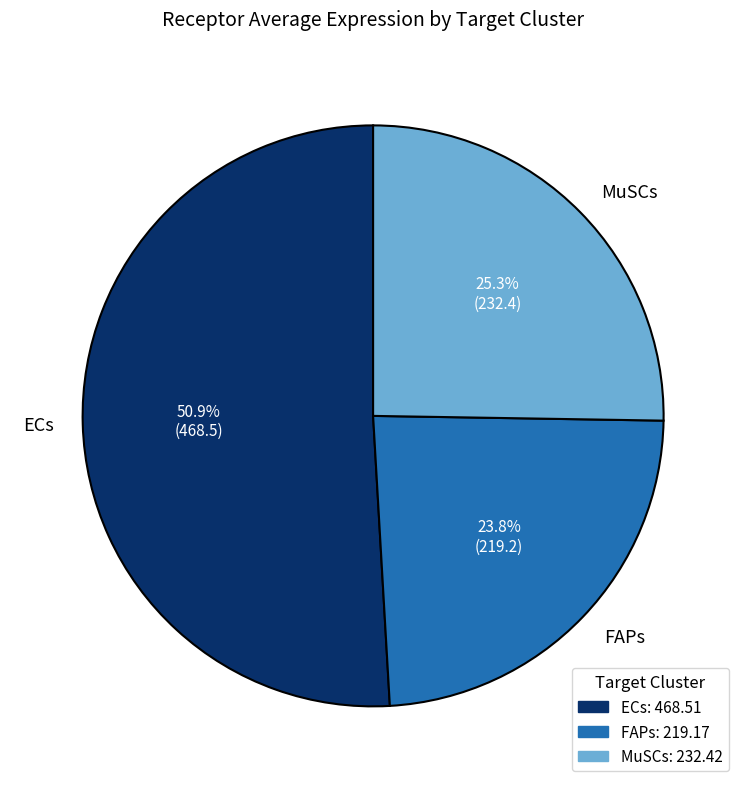

What is the largest slice in the pie chart?

ECs